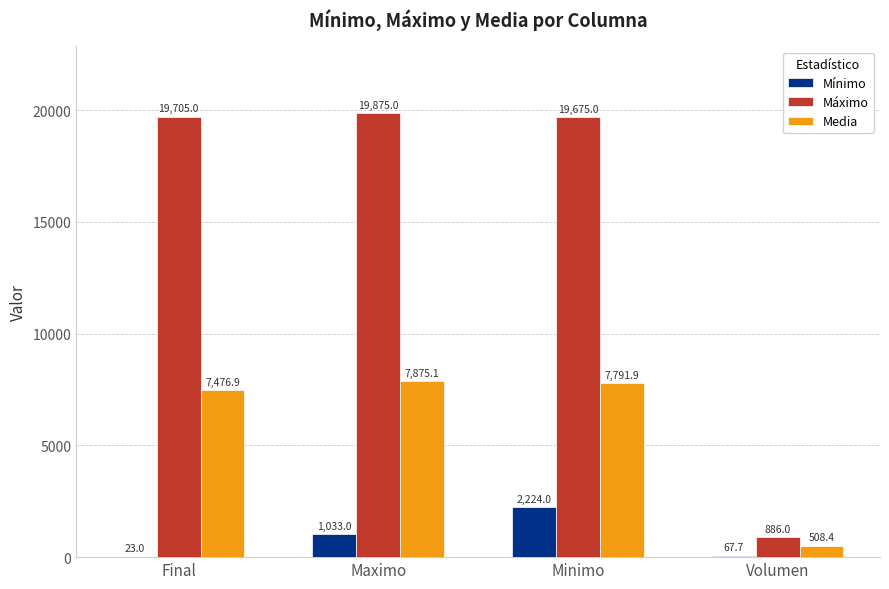

Between Minimo and Volumen, which series saw the biggest shift?

Máximo